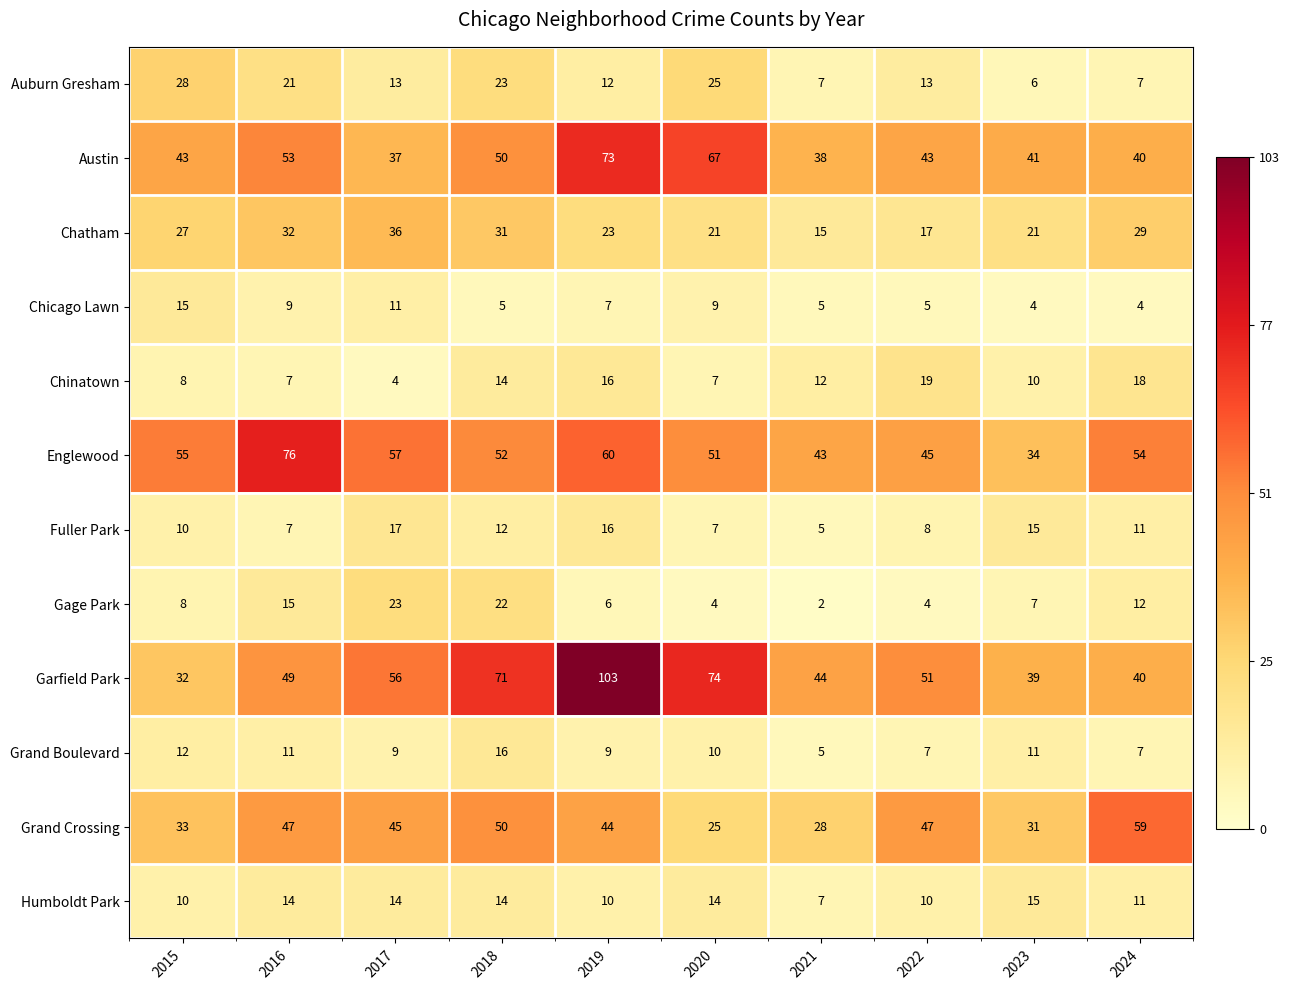

At which label does Englewood reach its minimum?

2023